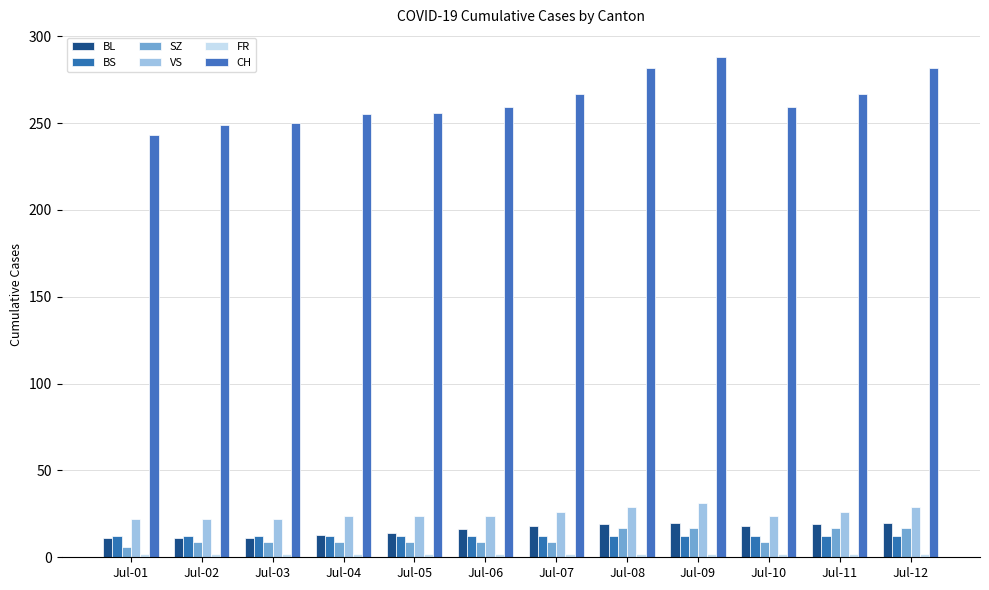

Count the number of data series in this chart.

6